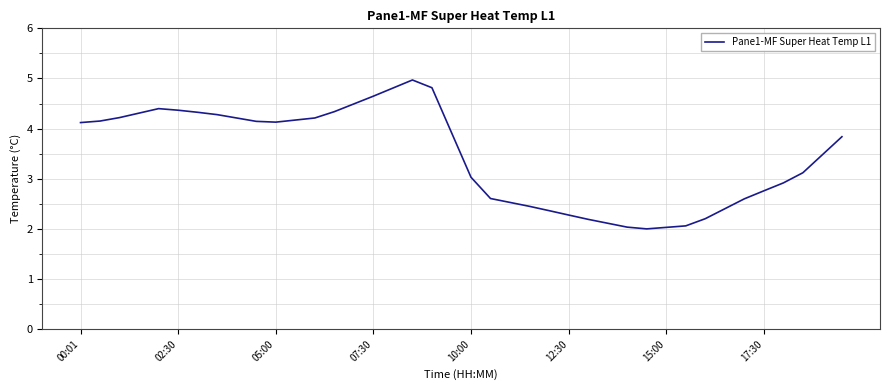

What is the maximum value shown in the chart?

5.0